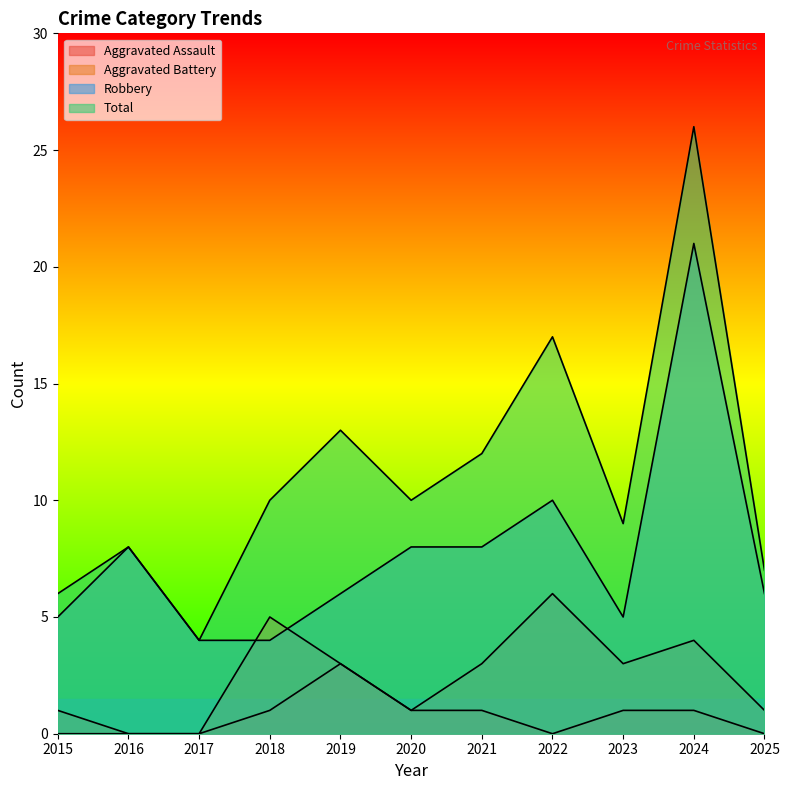

True or false: Aggravated Assault and Total cross at least once.

False